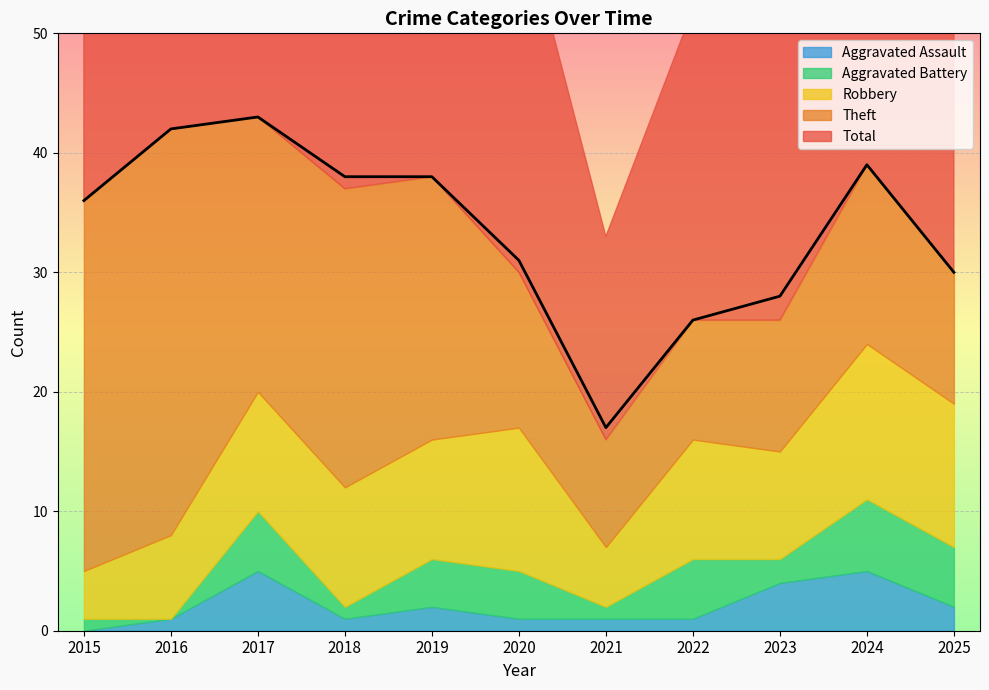

What is the difference between the Total values at 2021 and 2022?

9